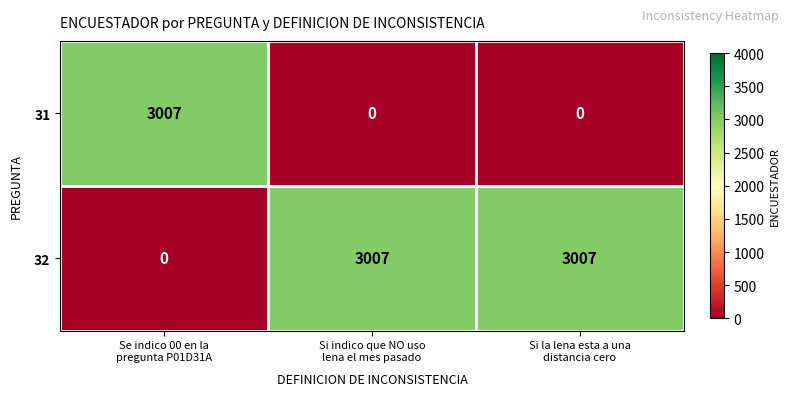

Reading right to left, list all the values displayed in this chart.

31: 0	0	3007
32: 3007	3007	0